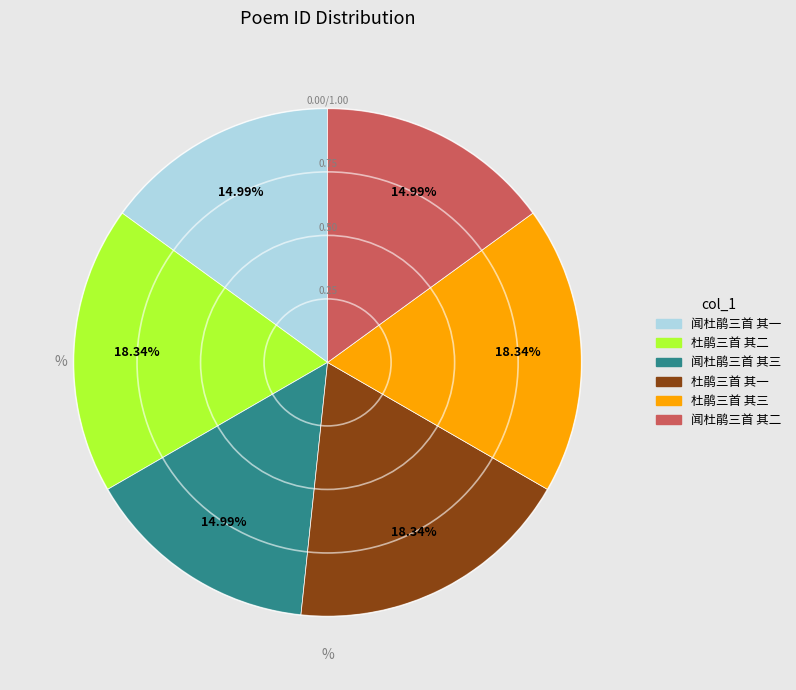

Combined, do 闻杜鹃三首 其三 and 闻杜鹃三首 其二 account for over 50%?

No